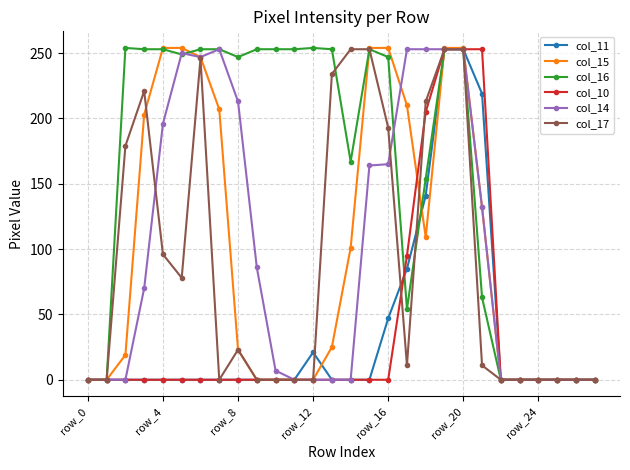

What is the highest value of the col_14 series?

253